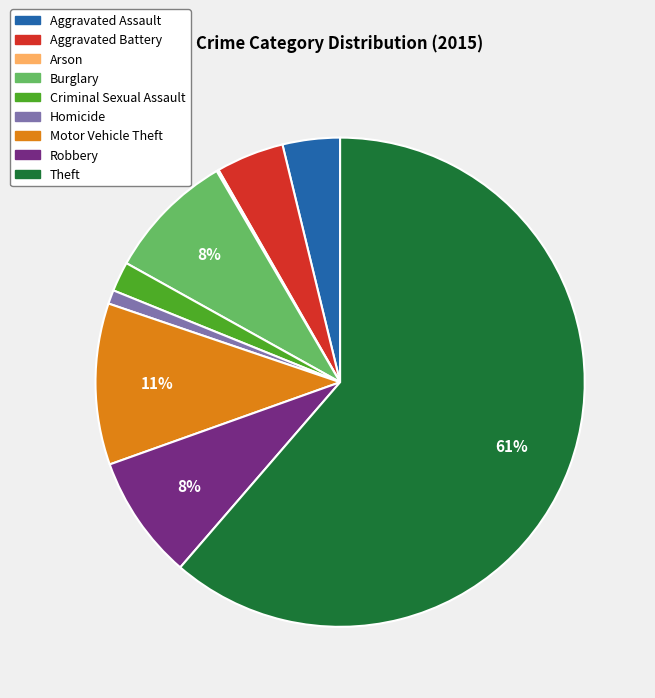

To the nearest percent, what is the combined percentage of Robbery and Criminal Sexual Assault?

10%